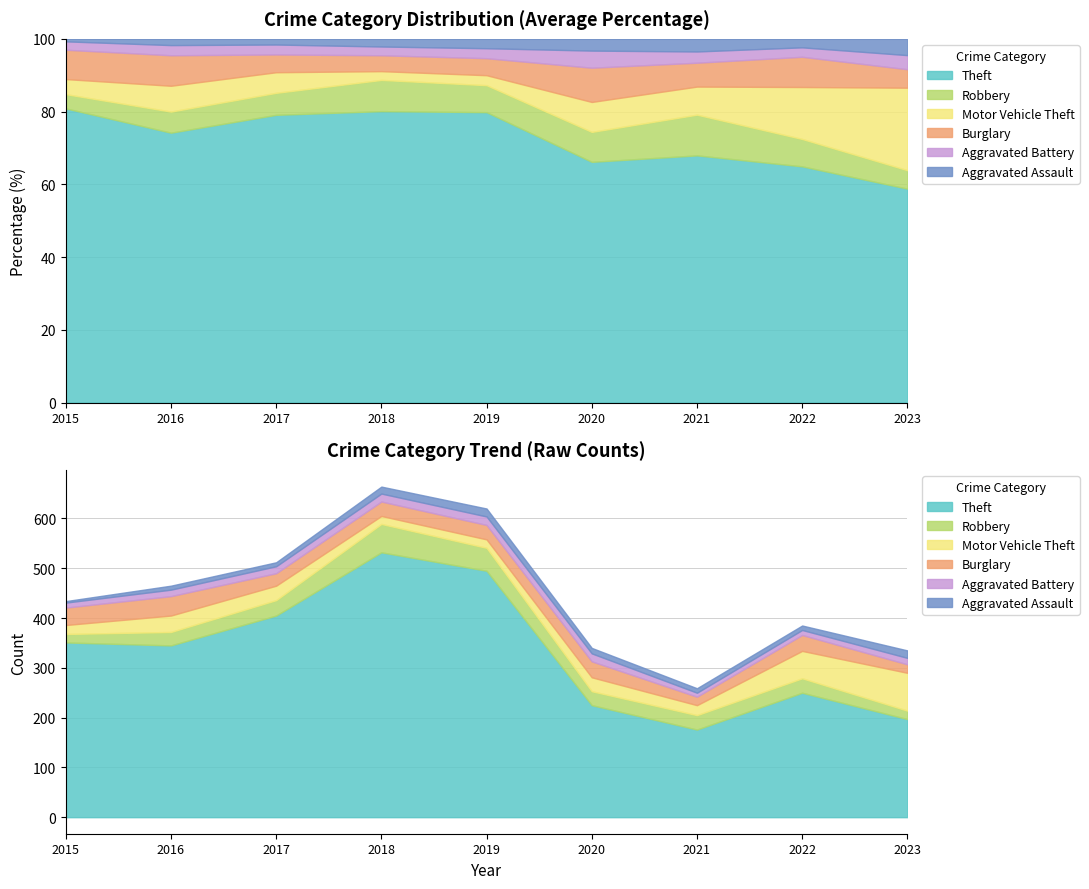

At which category is the sum across all series the highest?

2018